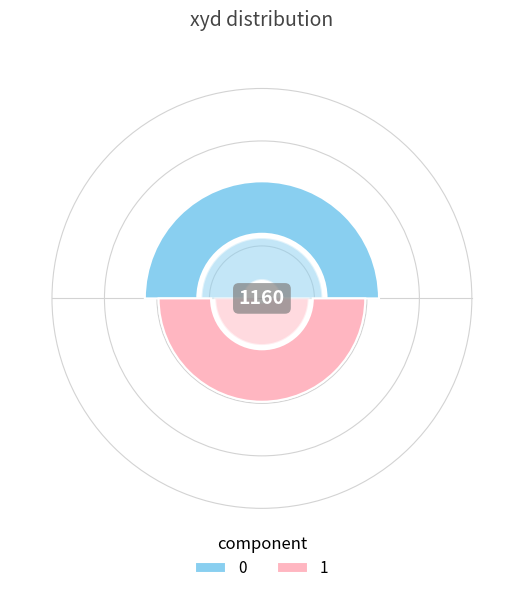

Is 1 the majority of the pie?

No